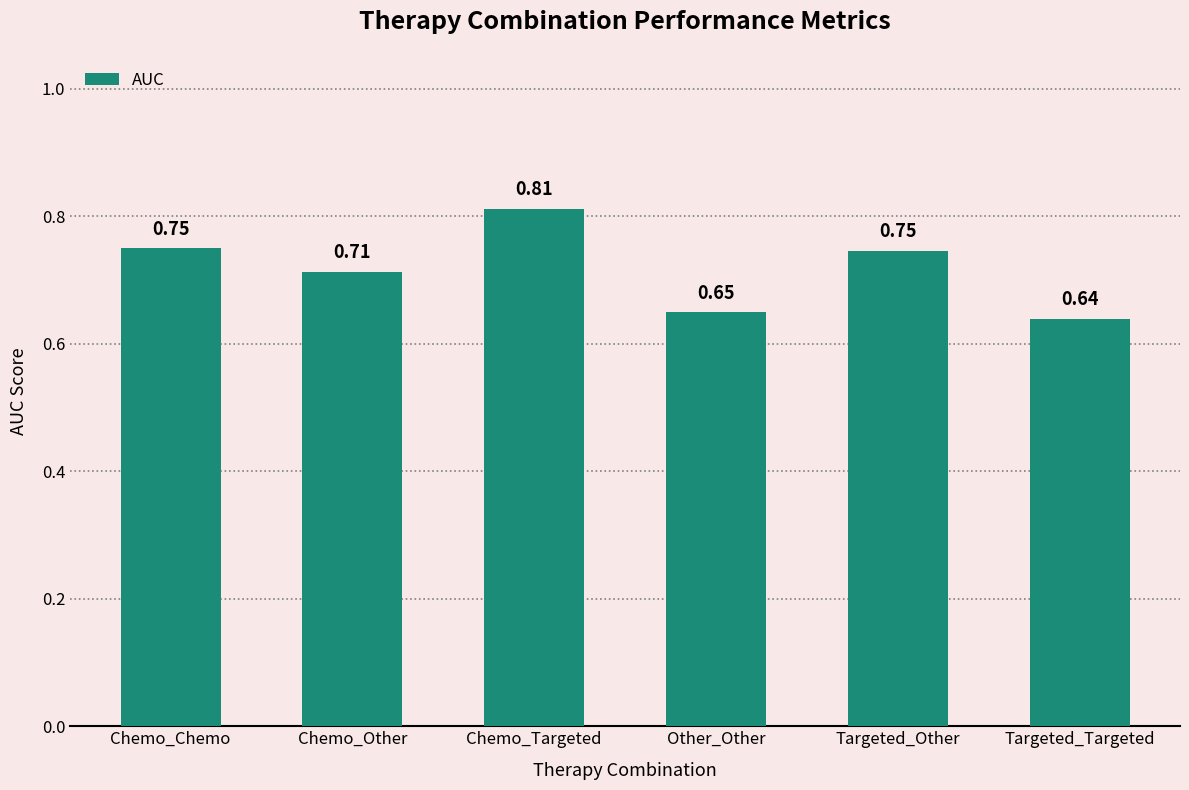

Which label corresponds to the smallest value in the chart?

Targeted_Targeted